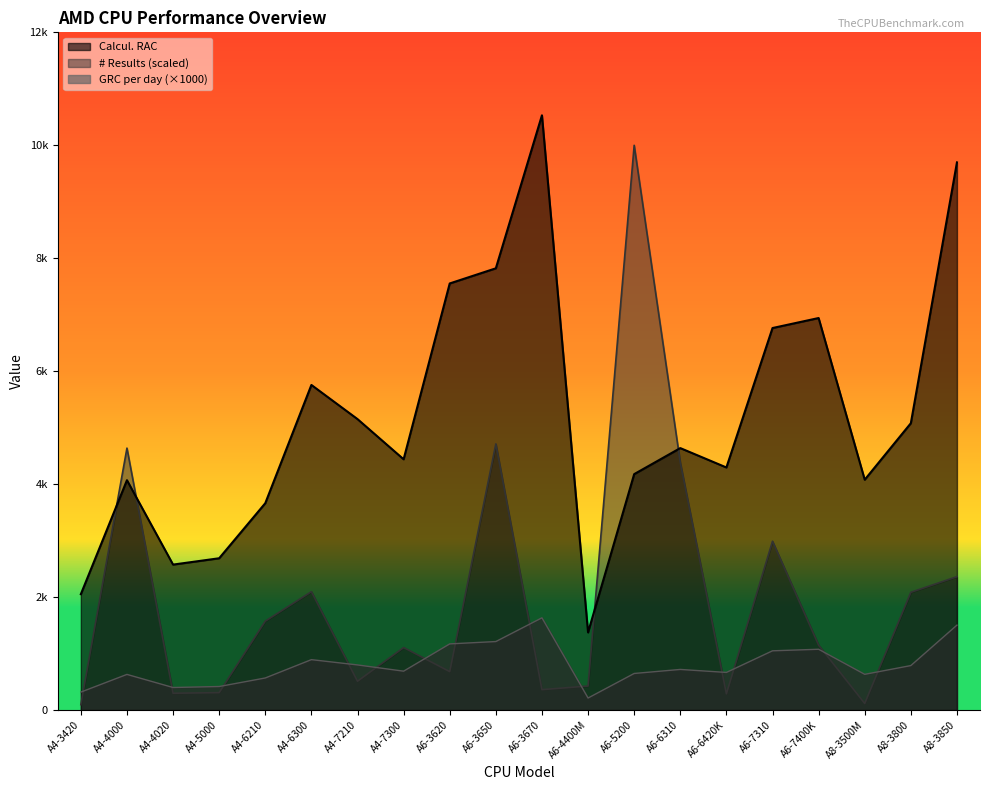

How many data points does each series have?

20